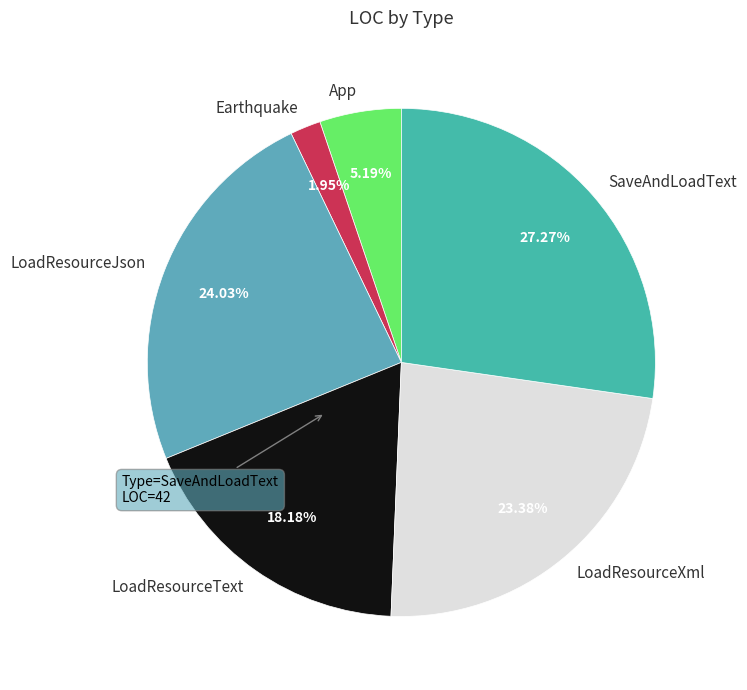

Rank the categories by value from highest to lowest.

SaveAndLoadText, LoadResourceJson, LoadResourceXml, LoadResourceText, App, Earthquake